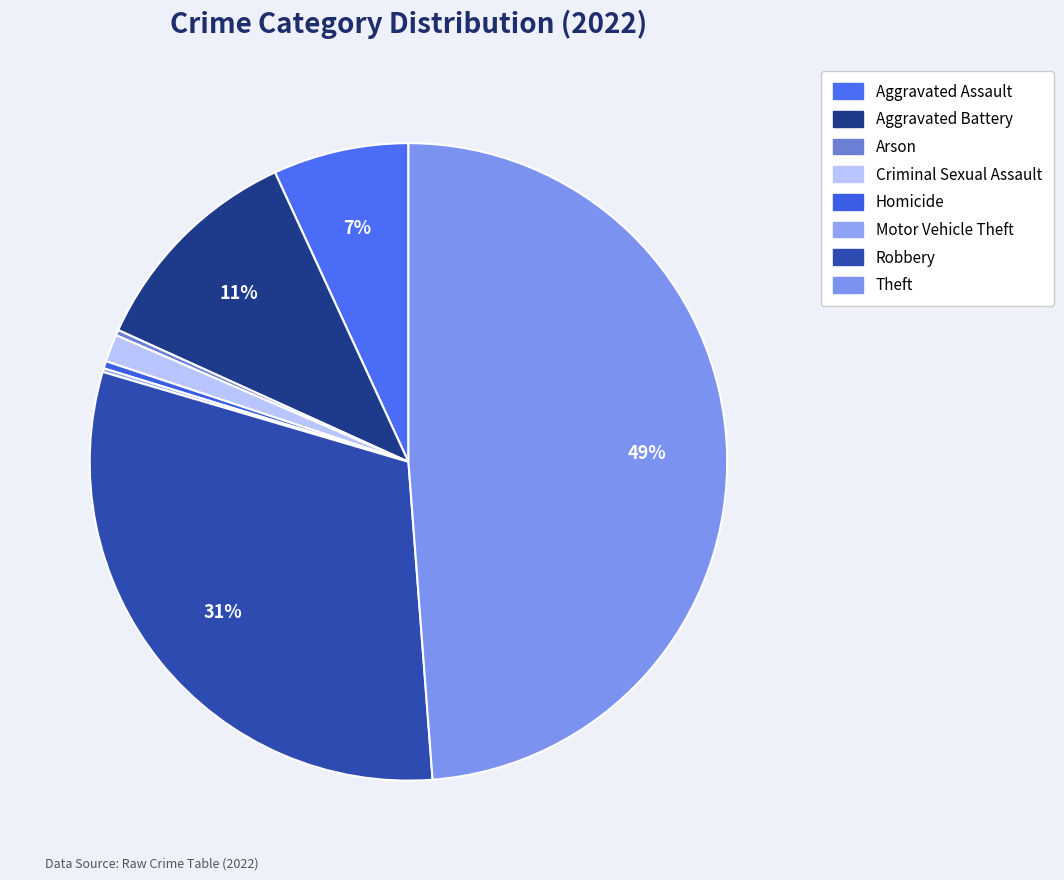

To the nearest percent, what portion does Theft represent?

49%